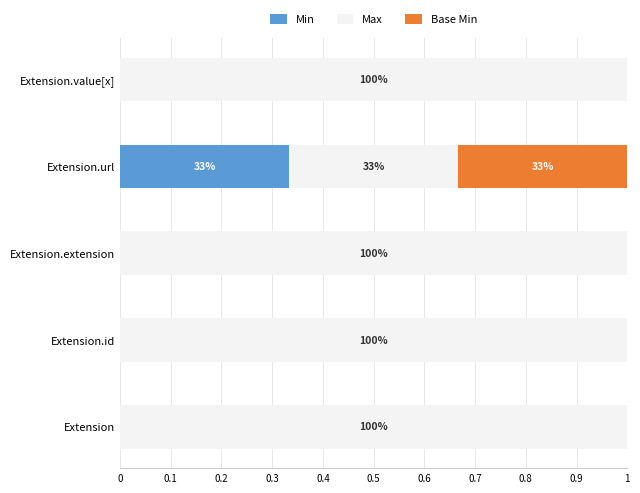

The value of Min at Extension is 0.2. True or false?

False